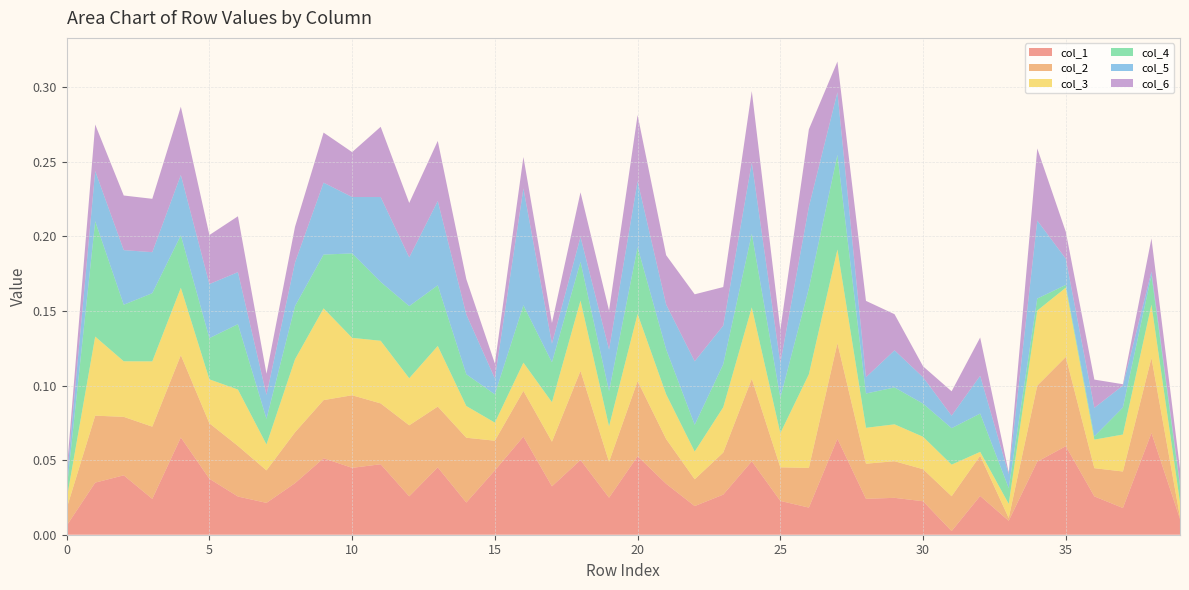

Reading left to right, transcribe all the data shown in this chart.

col_1: 0=0.0	1=0.0	2=0.0	3=0.0	4=0.1	5=0.0	6=0.0	7=0.0	8=0.0	9=0.1	10=0.0	11=0.0	12=0.0	13=0.0	14=0.0	15=0.0	16=0.1	17=0.0	18=0.1	19=0.0	20=0.1	21=0.0	22=0.0	23=0.0	24=0.0	25=0.0	26=0.0	27=0.1	28=0.0	29=0.0	30=0.0	31=0.0	32=0.0	33=0.0	34=0.0	35=0.1	36=0.0	37=0.0	38=0.1	39=0.0
col_2: 0=0.0	1=0.0	2=0.0	3=0.0	4=0.1	5=0.0	6=0.0	7=0.0	8=0.0	9=0.0	10=0.0	11=0.0	12=0.0	13=0.0	14=0.0	15=0.0	16=0.0	17=0.0	18=0.1	19=0.0	20=0.1	21=0.0	22=0.0	23=0.0	24=0.1	25=0.0	26=0.0	27=0.1	28=0.0	29=0.0	30=0.0	31=0.0	32=0.0	33=0.0	34=0.1	35=0.1	36=0.0	37=0.0	38=0.1	39=0.0
col_3: 0=0.0	1=0.1	2=0.0	3=0.0	4=0.0	5=0.0	6=0.0	7=0.0	8=0.0	9=0.1	10=0.0	11=0.0	12=0.0	13=0.0	14=0.0	15=0.0	16=0.0	17=0.0	18=0.0	19=0.0	20=0.0	21=0.0	22=0.0	23=0.0	24=0.0	25=0.0	26=0.1	27=0.1	28=0.0	29=0.0	30=0.0	31=0.0	32=0.0	33=0.0	34=0.1	35=0.0	36=0.0	37=0.0	38=0.0	39=0.0
col_4: 0=0.0	1=0.1	2=0.0	3=0.0	4=0.0	5=0.0	6=0.0	7=0.0	8=0.0	9=0.0	10=0.1	11=0.0	12=0.0	13=0.0	14=0.0	15=0.0	16=0.0	17=0.0	18=0.0	19=0.0	20=0.0	21=0.0	22=0.0	23=0.0	24=0.0	25=0.0	26=0.1	27=0.1	28=0.0	29=0.0	30=0.0	31=0.0	32=0.0	33=0.0	34=0.0	35=0.0	36=0.0	37=0.0	38=0.0	39=0.0
col_5: 0=0.0	1=0.0	2=0.0	3=0.0	4=0.0	5=0.0	6=0.0	7=0.0	8=0.0	9=0.0	10=0.0	11=0.1	12=0.0	13=0.1	14=0.0	15=0.0	16=0.1	17=0.0	18=0.0	19=0.0	20=0.0	21=0.0	22=0.0	23=0.0	24=0.0	25=0.0	26=0.1	27=0.0	28=0.0	29=0.0	30=0.0	31=0.0	32=0.0	33=0.0	34=0.1	35=0.0	36=0.0	37=0.0	38=0.0	39=0.0
col_6: 0=0.0	1=0.0	2=0.0	3=0.0	4=0.0	5=0.0	6=0.0	7=0.0	8=0.0	9=0.0	10=0.0	11=0.0	12=0.0	13=0.0	14=0.0	15=0.0	16=0.0	17=0.0	18=0.0	19=0.0	20=0.0	21=0.0	22=0.0	23=0.0	24=0.0	25=0.0	26=0.1	27=0.0	28=0.1	29=0.0	30=0.0	31=0.0	32=0.0	33=0.0	34=0.0	35=0.0	36=0.0	37=0.0	38=0.0	39=0.0